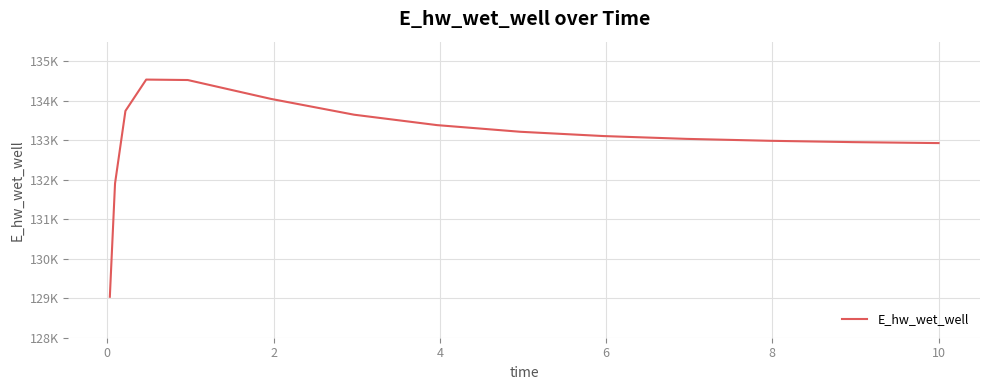

What is the difference between the maximum and second lowest values?

2631.8